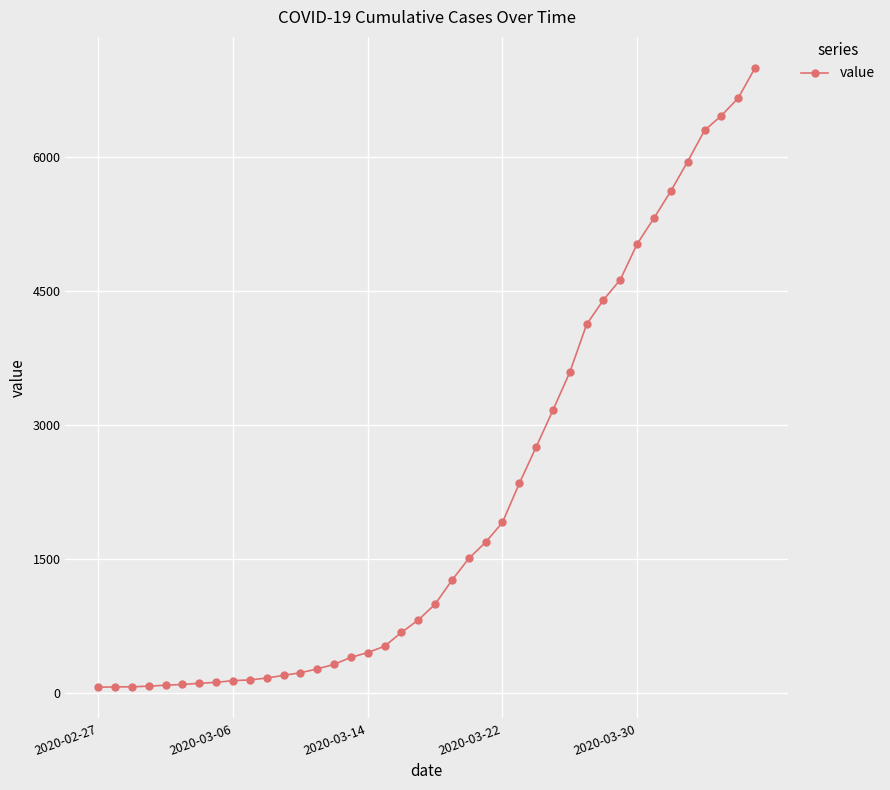

What is the maximum value shown in the chart?

6995